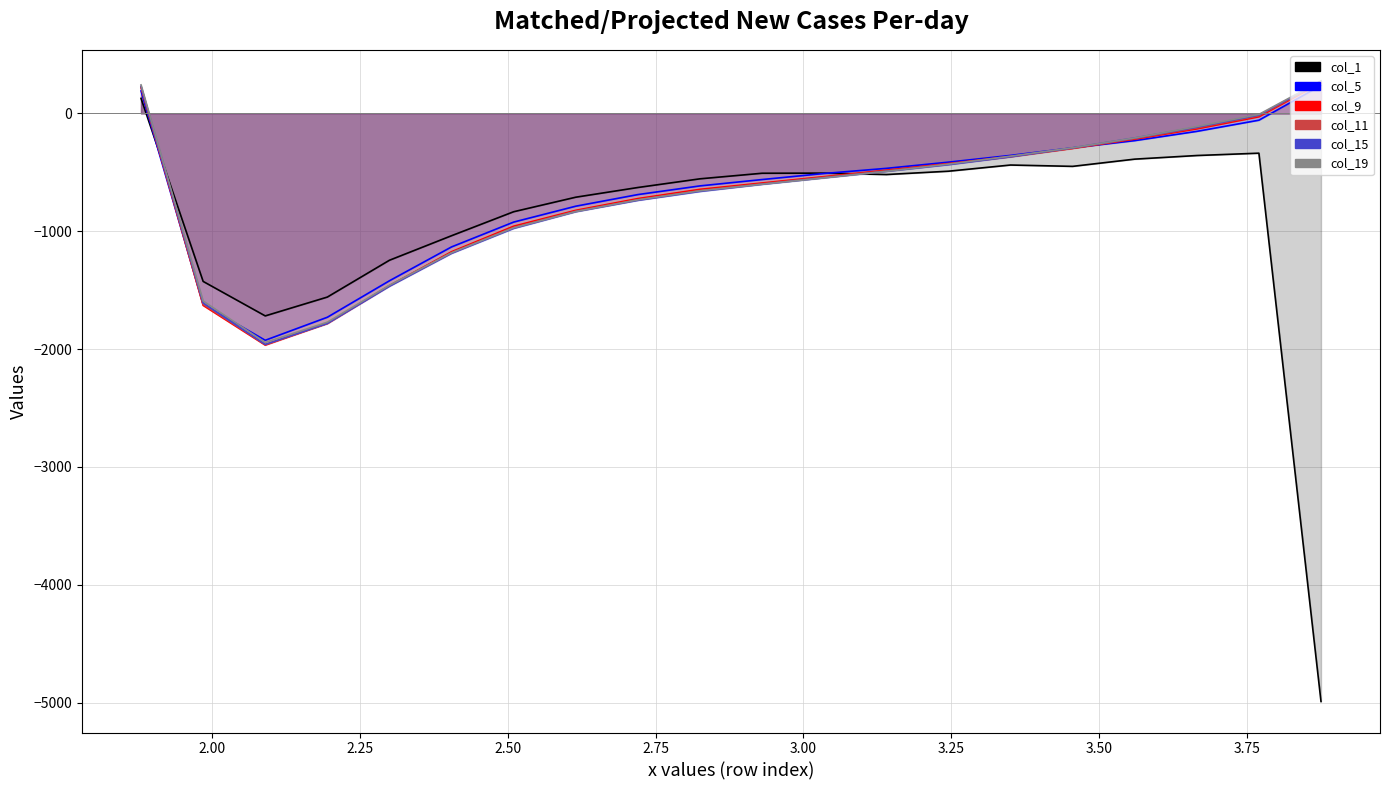

How many interior local valleys does the col_9 series have?

1